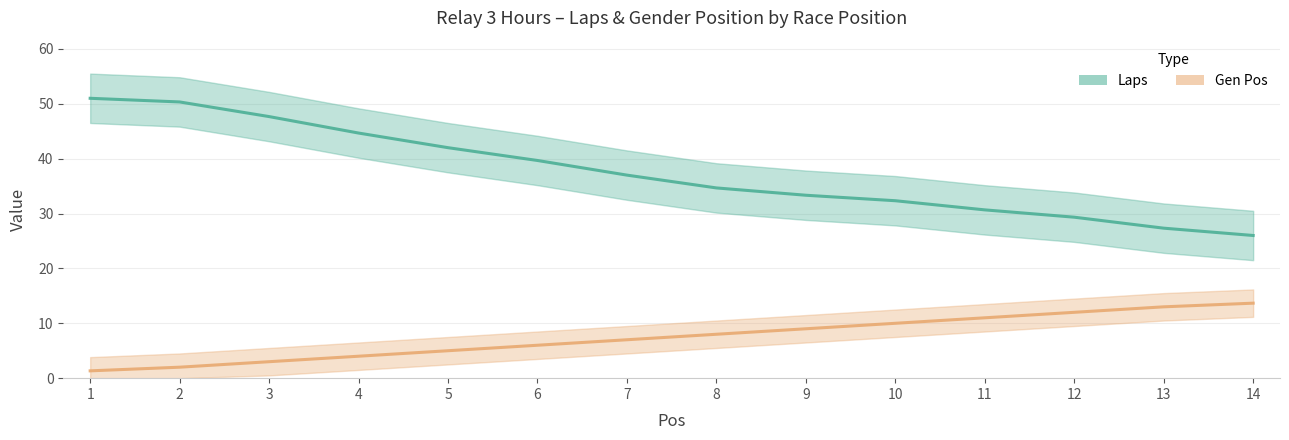

Reading right to left, what are all the values shown in this chart?

Laps: 26.0	27.3	29.3	30.7	32.3	33.3	34.7	37.0	39.7	42.0	44.7	47.7	50.3	51.0
Gen Pos: 13.7	13.0	12.0	11.0	10.0	9.0	8.0	7.0	6.0	5.0	4.0	3.0	2.0	1.3